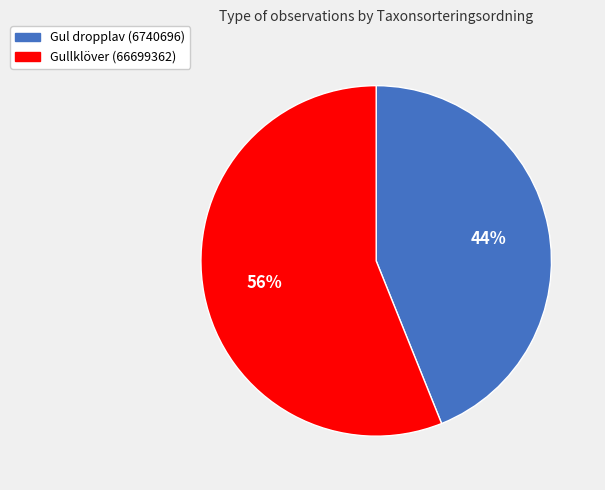

To the nearest percent, what is the average slice percentage?

50%